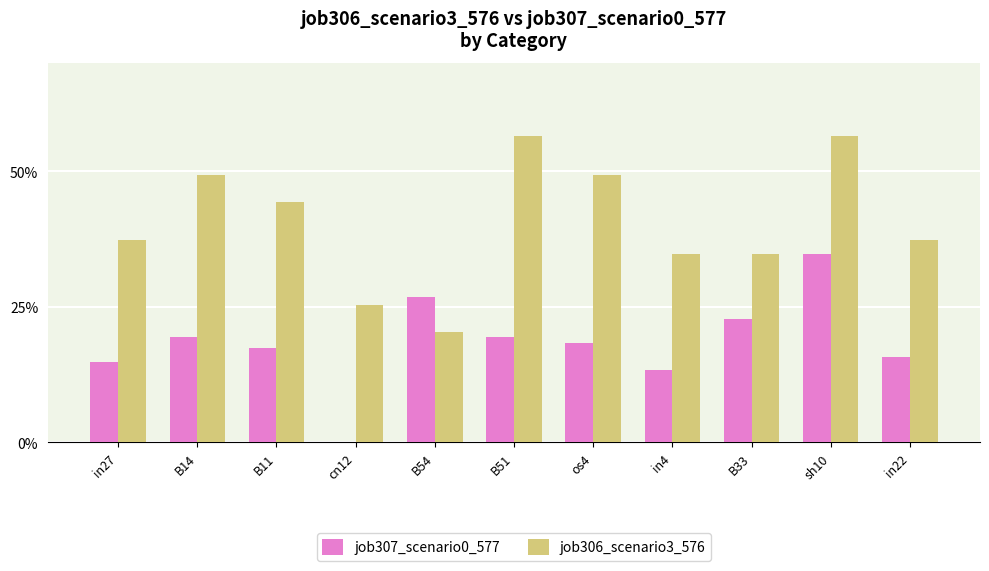

Are the bars grouped side by side (vs. stacked)?

Yes